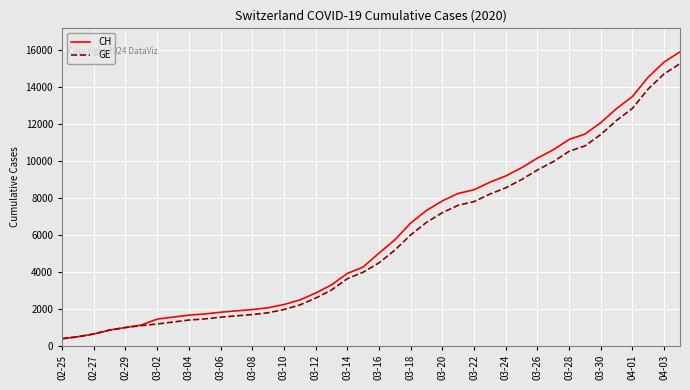

List the series in order of their overall mean, highest first.

CH, GE